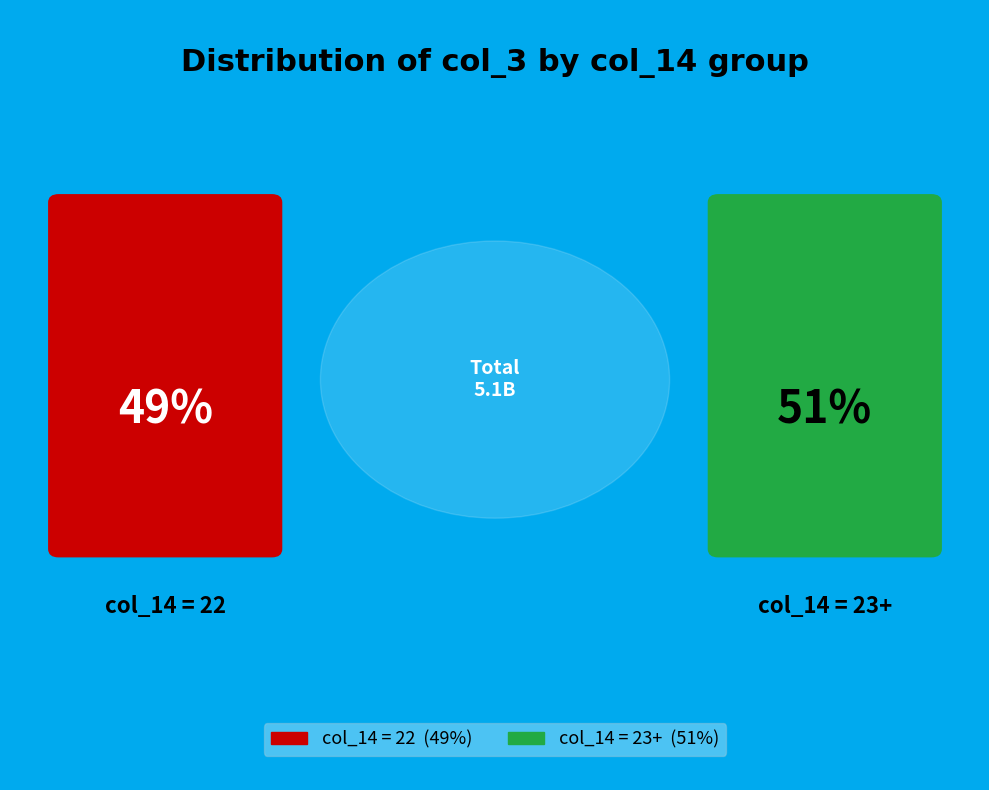

Does 4 represent more than half of the total?

No